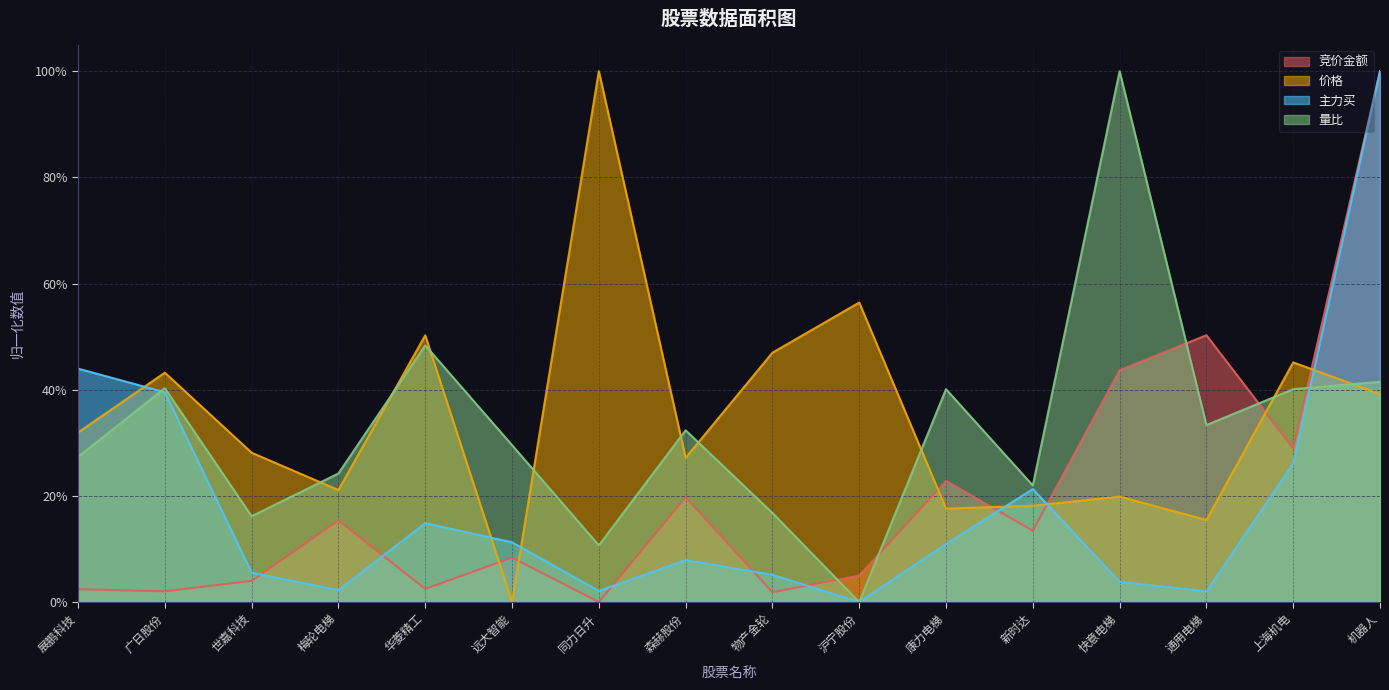

In 量比, how many points are lower than both neighbors (excluding endpoints)?

5